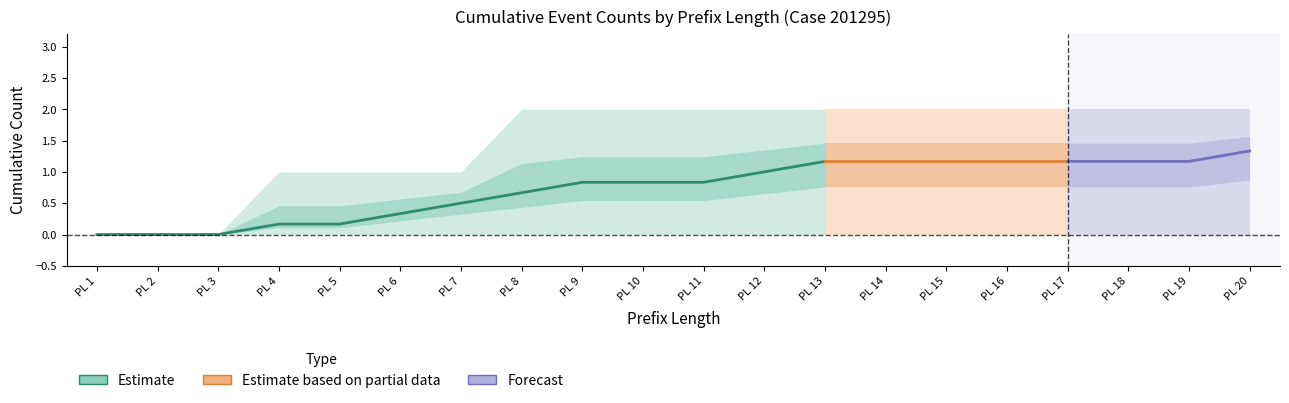

Is it true that W_Completeren aanvraag-START equals -1 at 5?

False